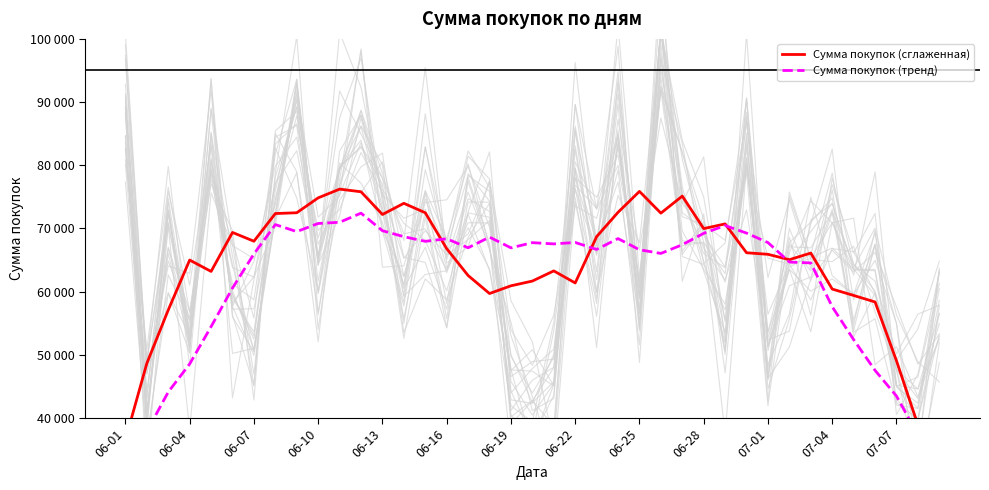

The value of Сумма покупок (тренд) at 06-19 is 109252.4. True or false?

False